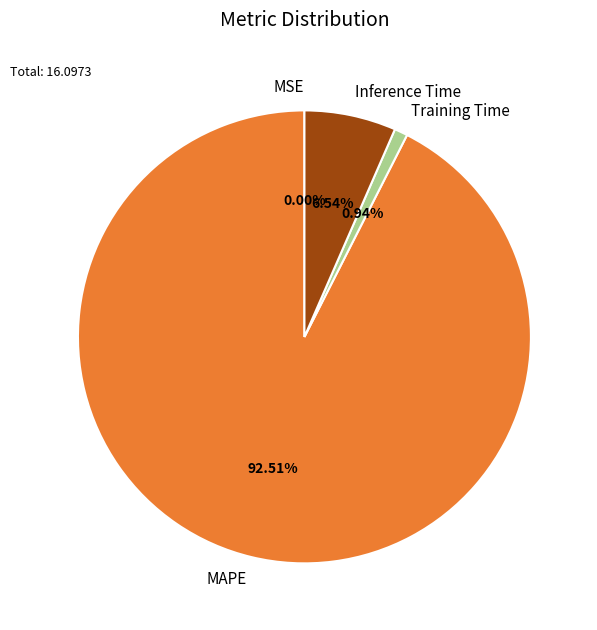

Approximately how many times larger is the value at MAPE compared to Inference Time?

14.1